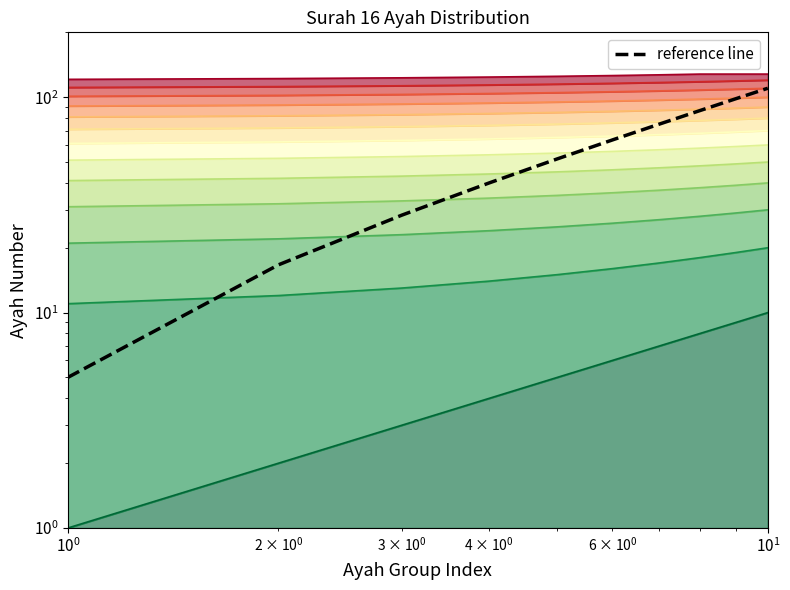

The chart shows a value of 48.2 at 8. True or false?

False